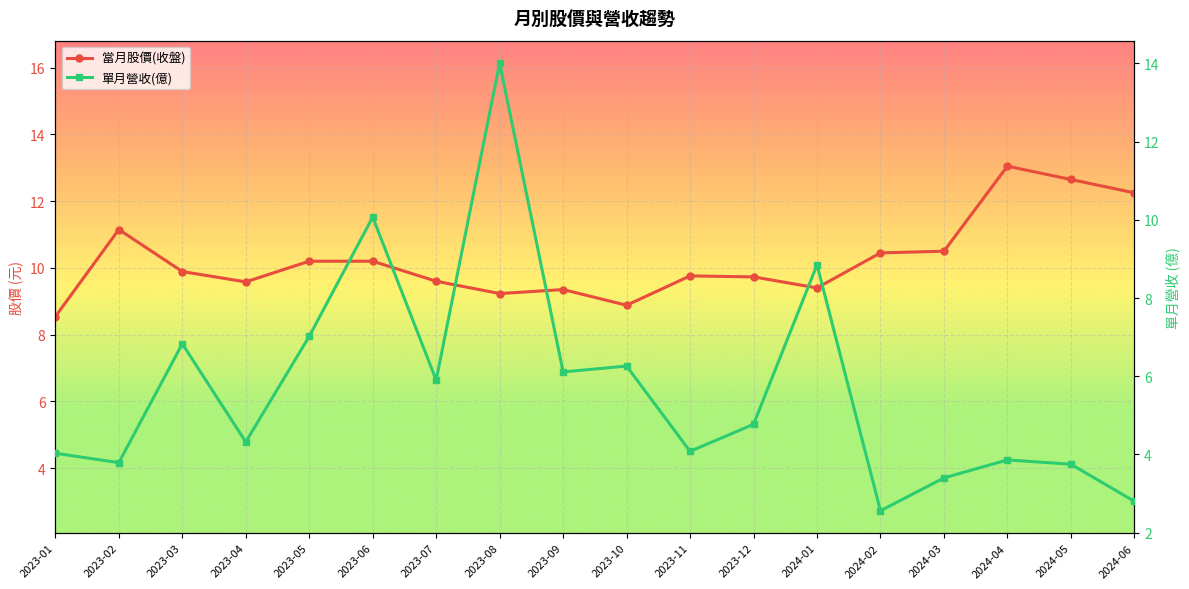

The value of 單月營收(億) at 2024-02 is 1.0. True or false?

False